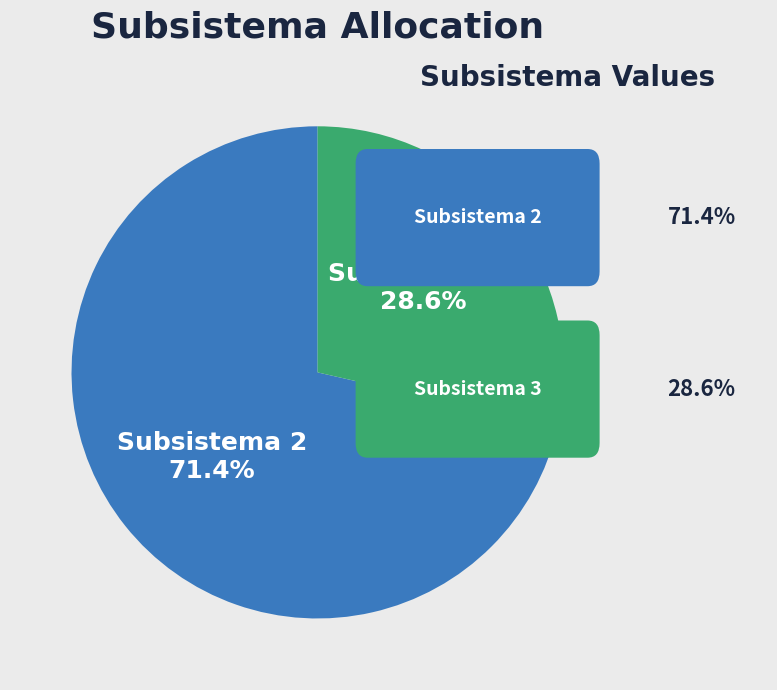

Is there any slice that represents more than half of the pie?

Yes